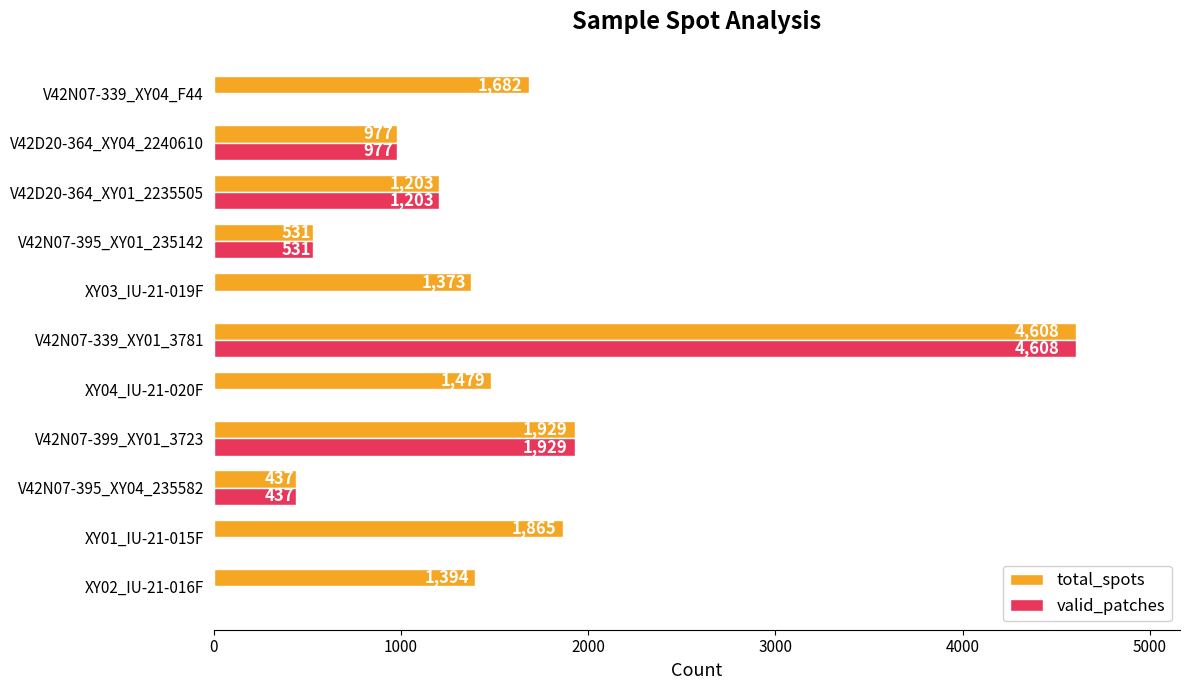

Between V42N07-399_XY01_3723 and XY03_IU-21-019F, which series saw the biggest shift?

valid_patches